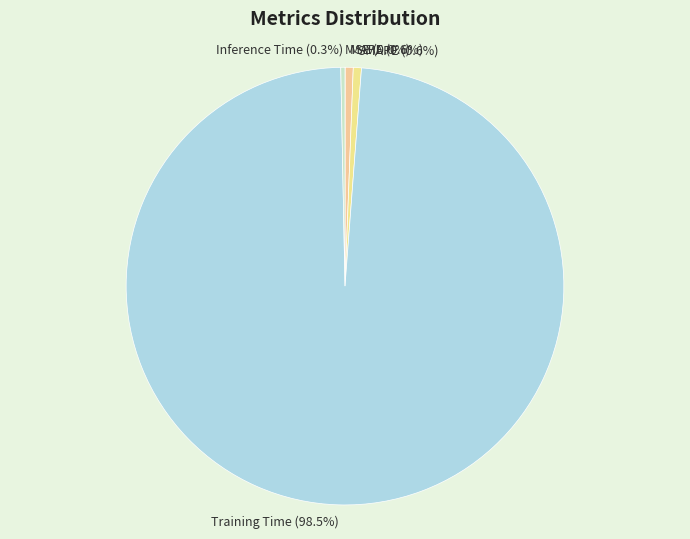

What portion of the pie excludes MAPE?

99.4%